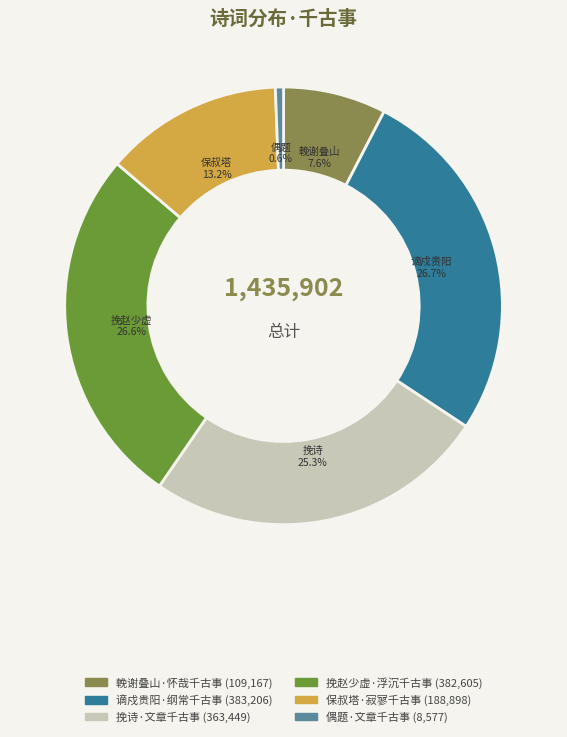

Does any single category account for the majority?

No